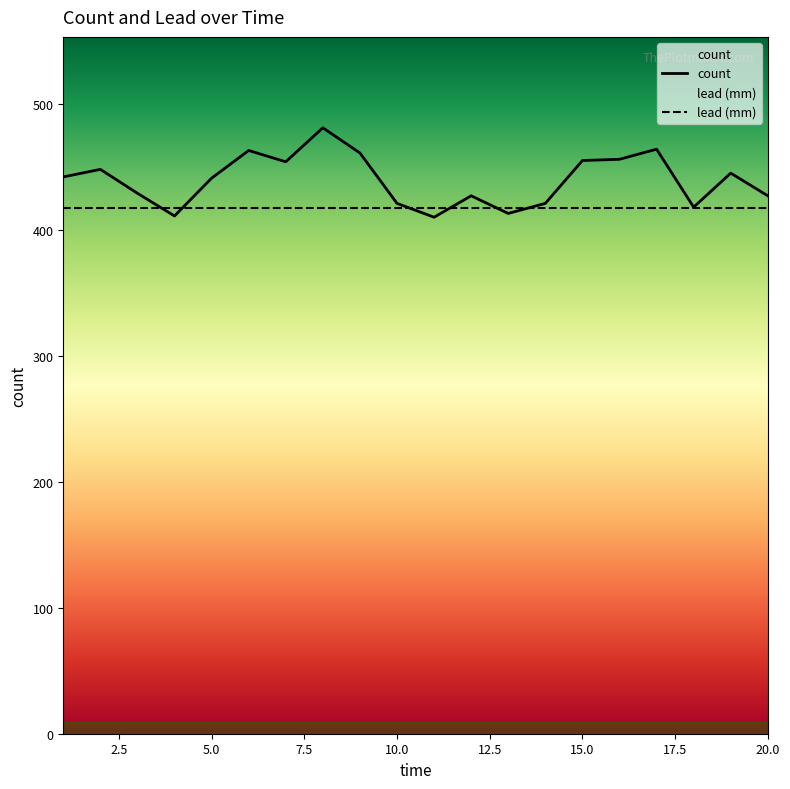

What is the change in value from 9 to 11?

-51